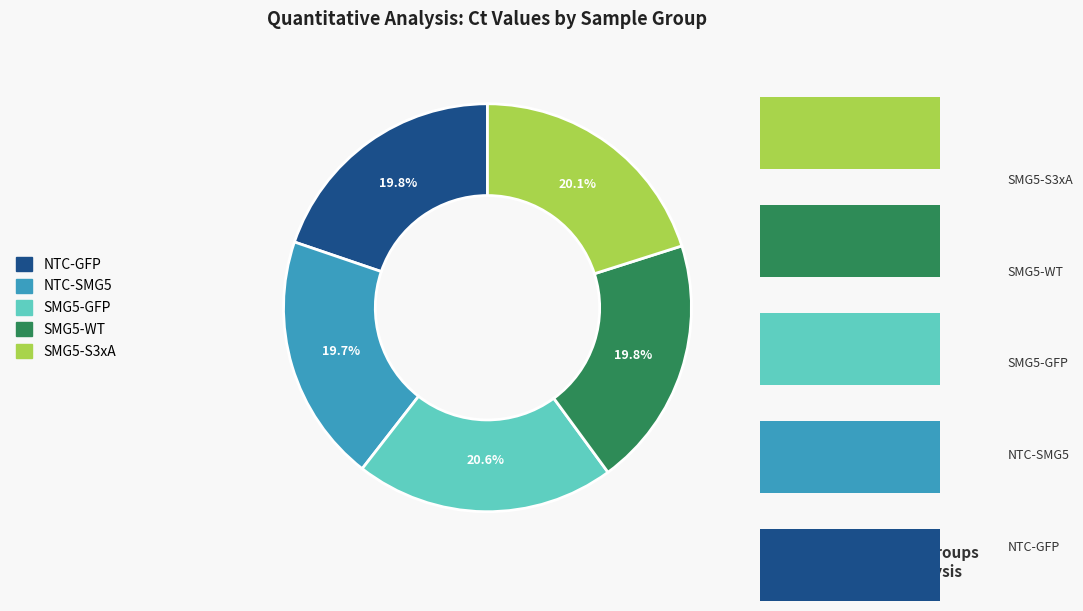

Is there any slice that represents more than half of the pie?

No